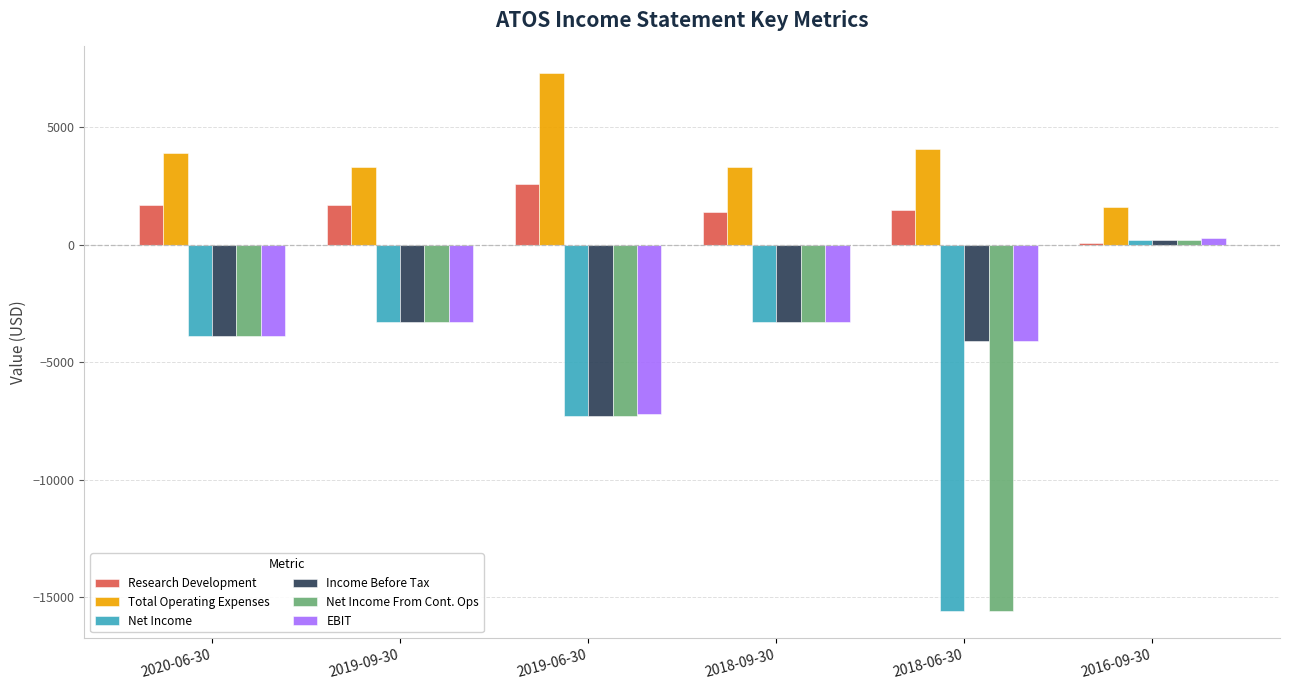

What position from the left is 2016-09-30?

6